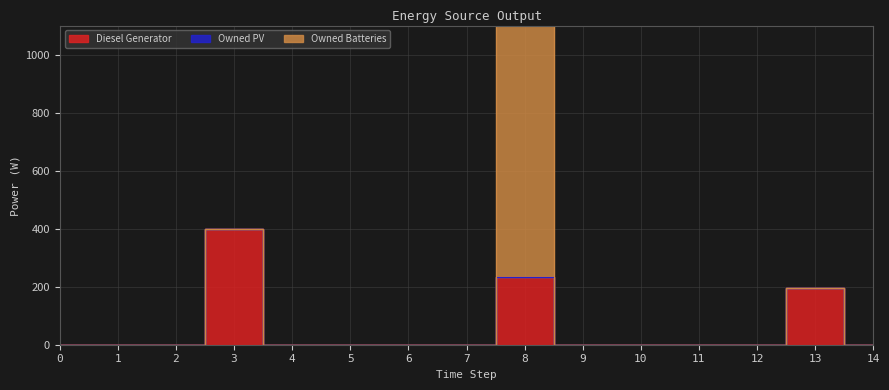

Is it true that Owned Batteries equals 0 at 1?

True